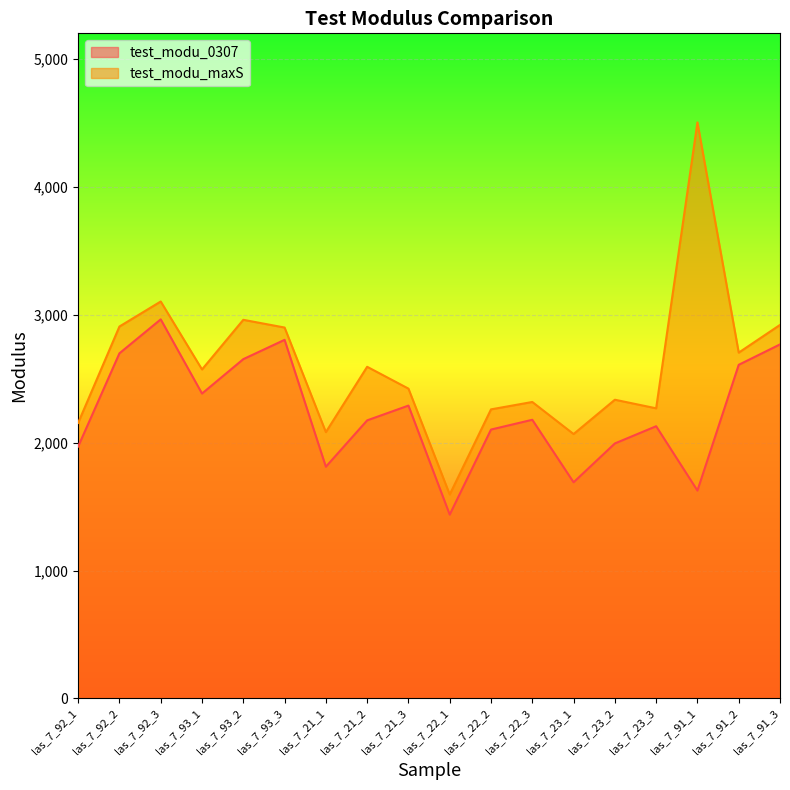

How many data points in test_modu_maxS are less than 2572?

9